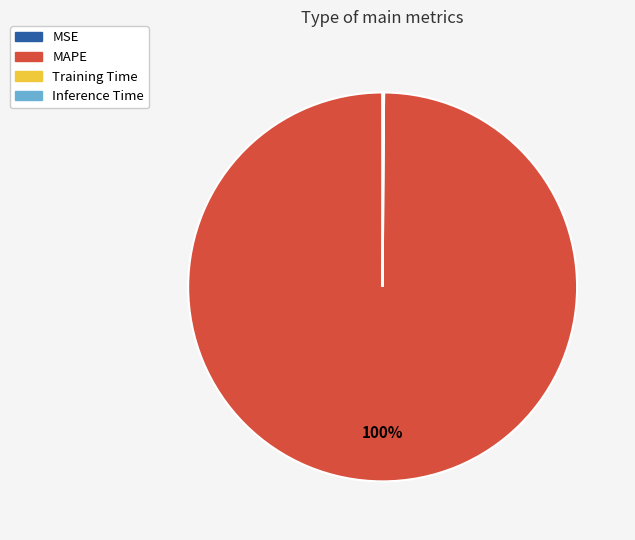

True or false: MAPE accounts for 87% of the total.

False